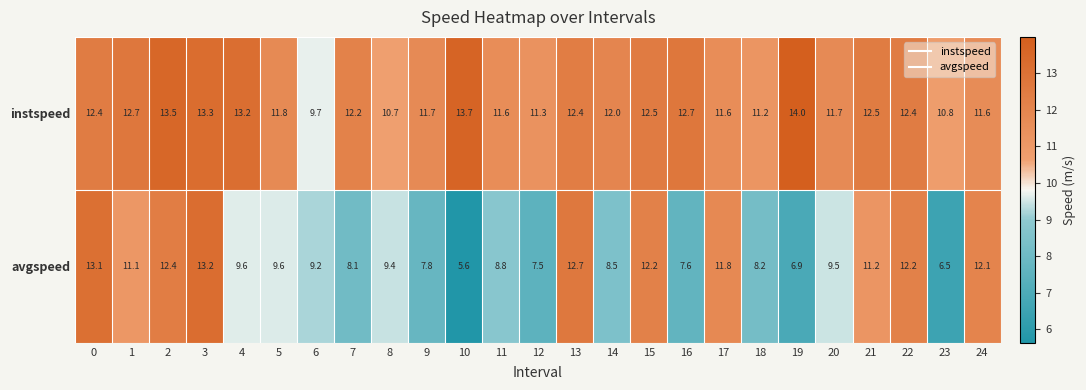

What is the difference between the second highest and minimum values in the instspeed series?

4.0